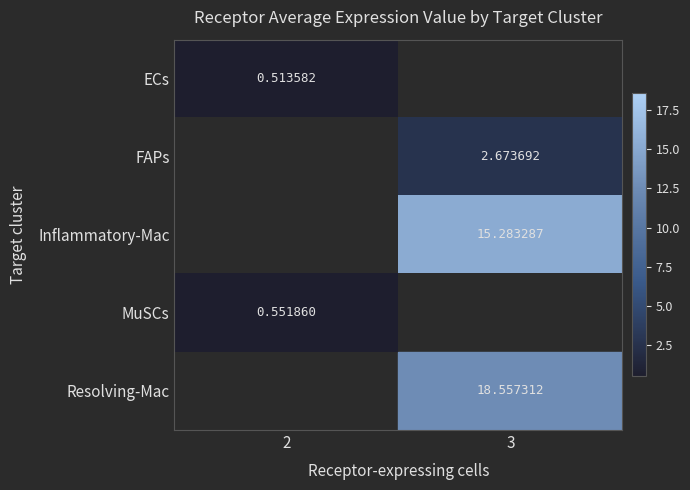

Where does the Inflammatory-Mac series first go above 15?

3